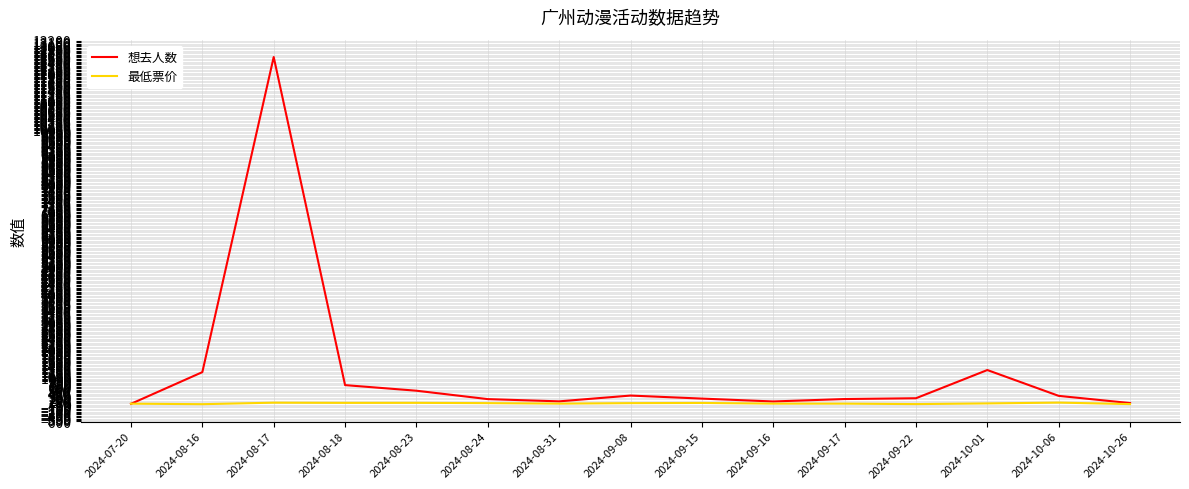

What is the highest value of the 想去人数 series?

12615.0